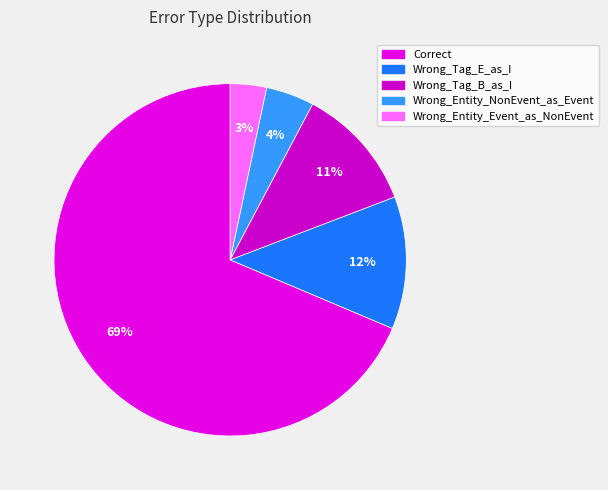

Approximately how many times larger is the value at Wrong_Tag_E_as_I compared to Wrong_Tag_B_as_I?

1.1